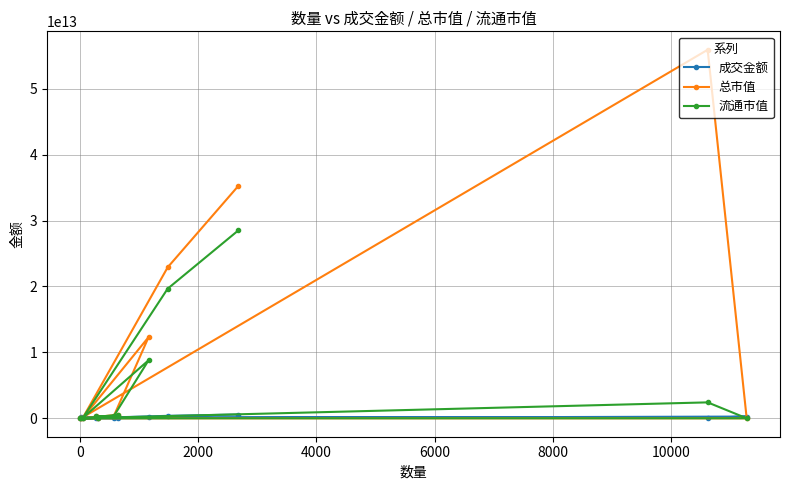

What is the difference between the maximum and minimum values in the 总市值 series?

55918617136991.2